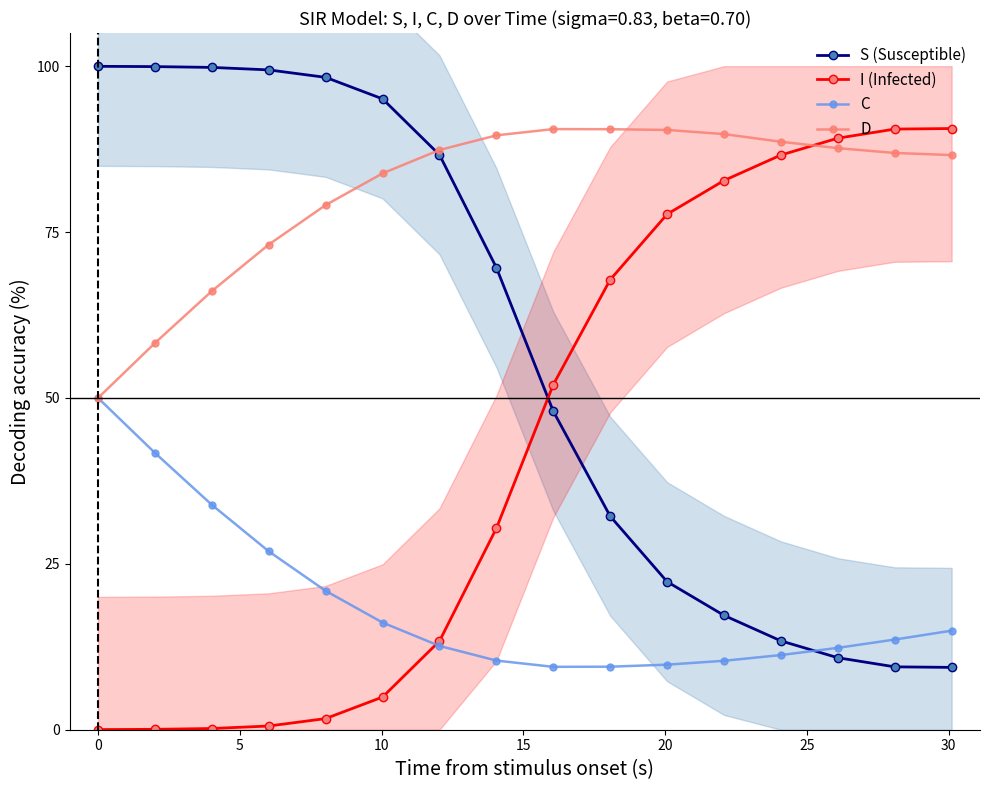

What is the value of the C point at the 10th from the left?

9.5